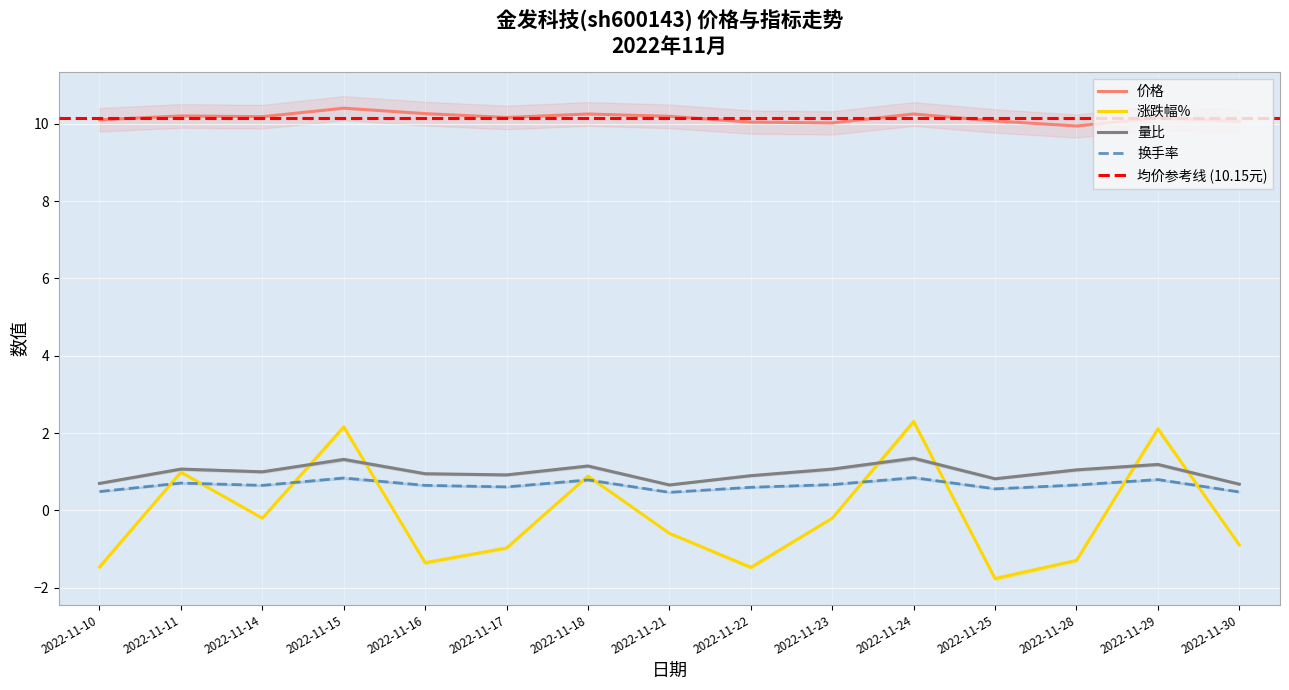

True or false: 涨跌幅% and 价格 cross at least once.

False